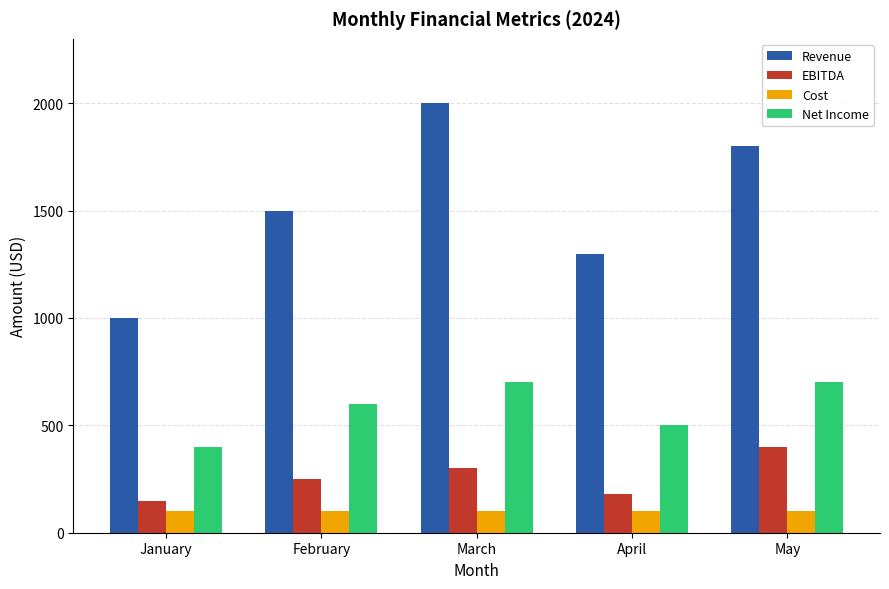

Count the number of data series in this chart.

4